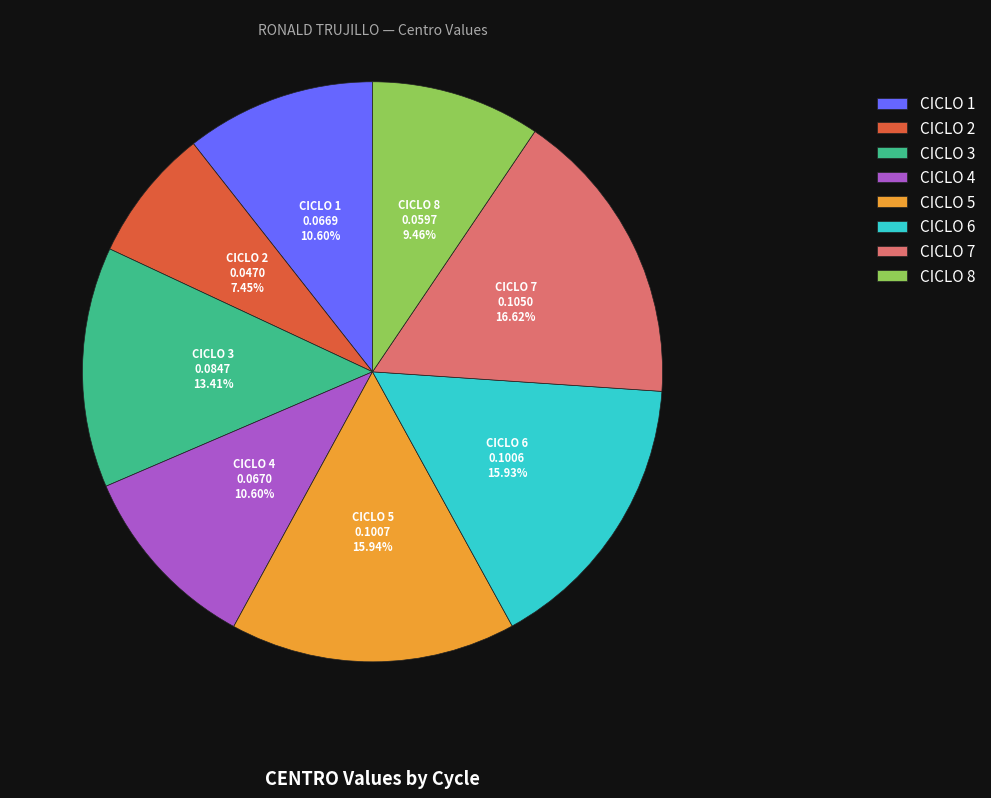

What percentage is the CICLO 6 slice, to the nearest percent?

16%